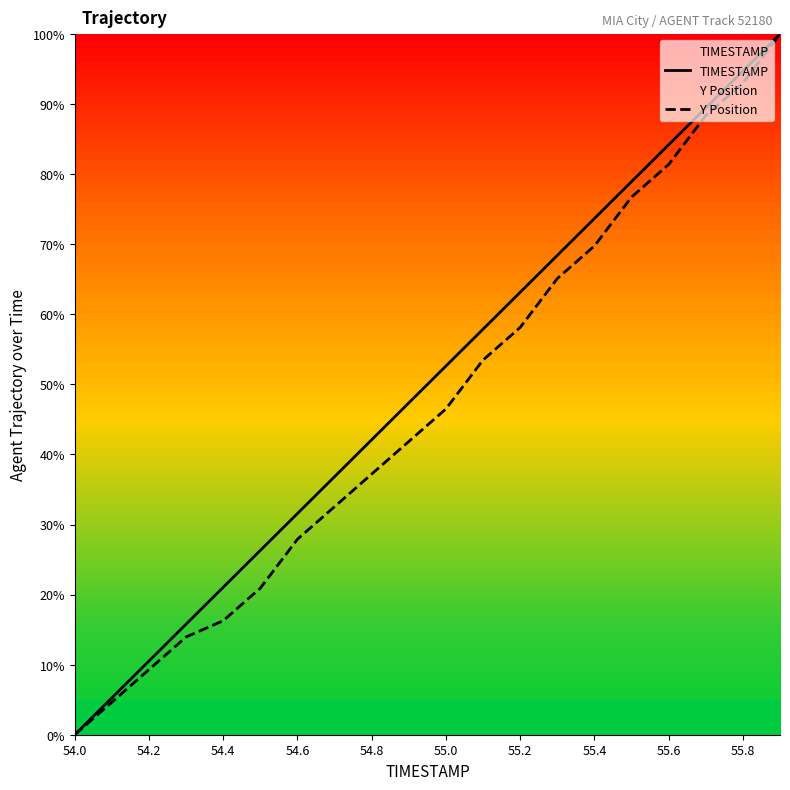

Which series has the largest total across all categories?

TIMESTAMP